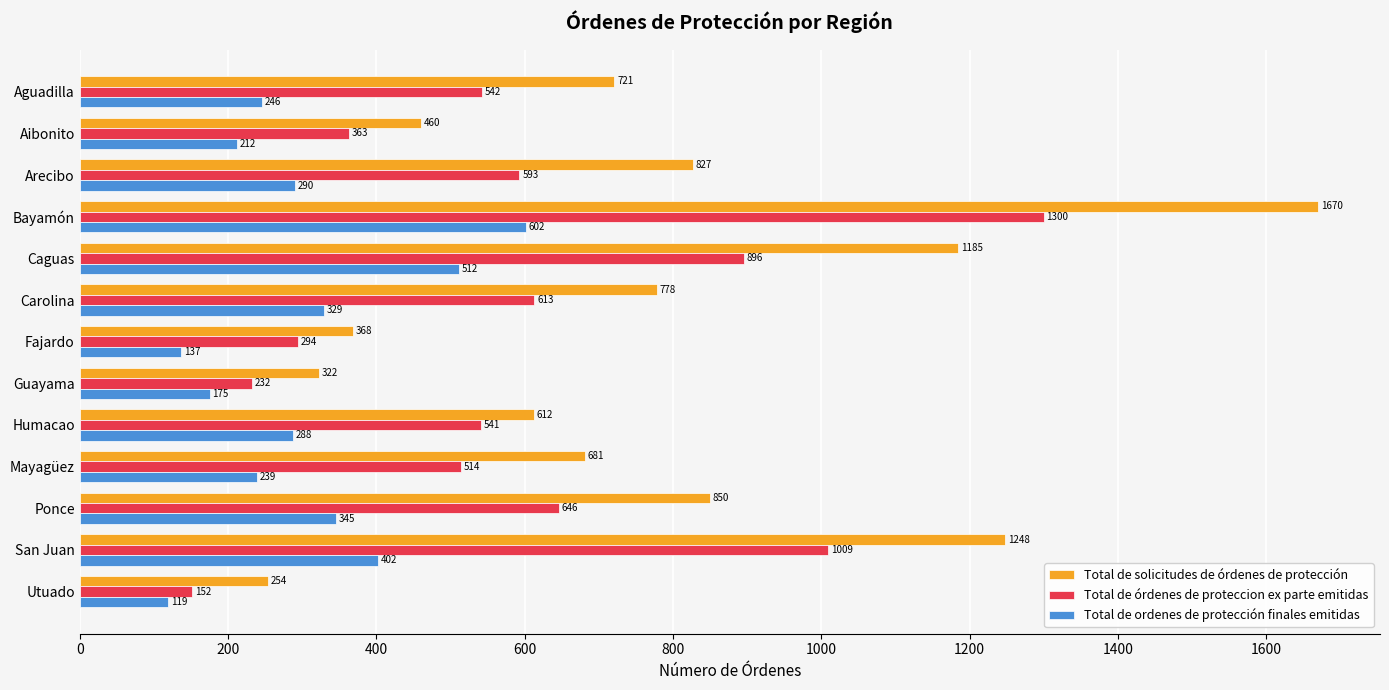

Where is Total de solicitudes de órdenes de protección nearest to the value 962?

Ponce